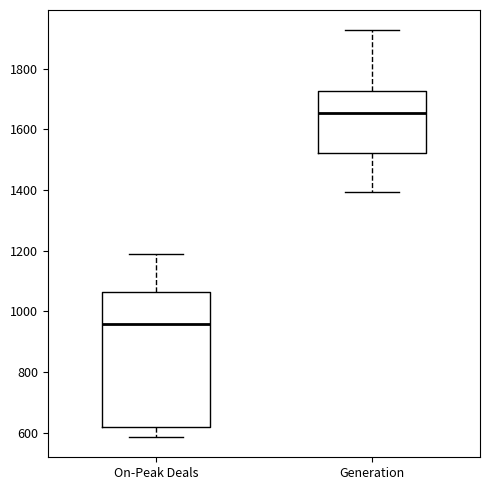

Which box has the lowest median line?

On-Peak Deals